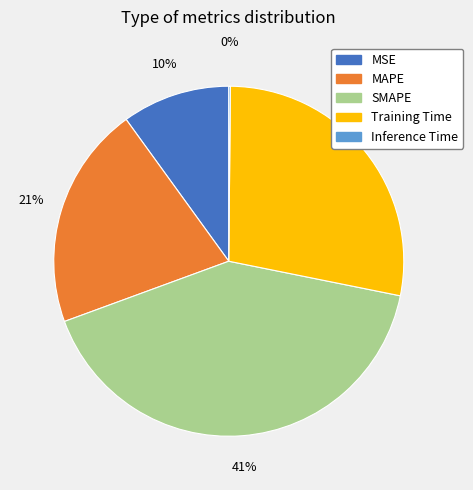

Does any single category account for the majority?

No